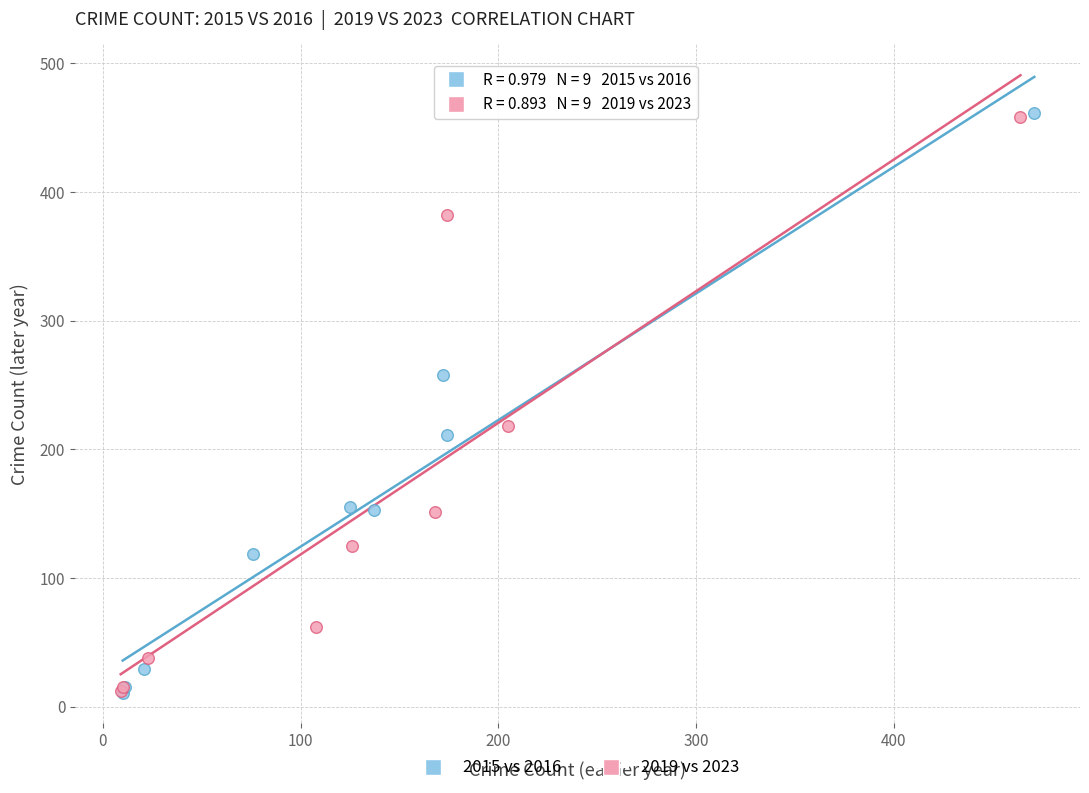

Which series has the largest Y range (max minus min)?

2015 vs 2016